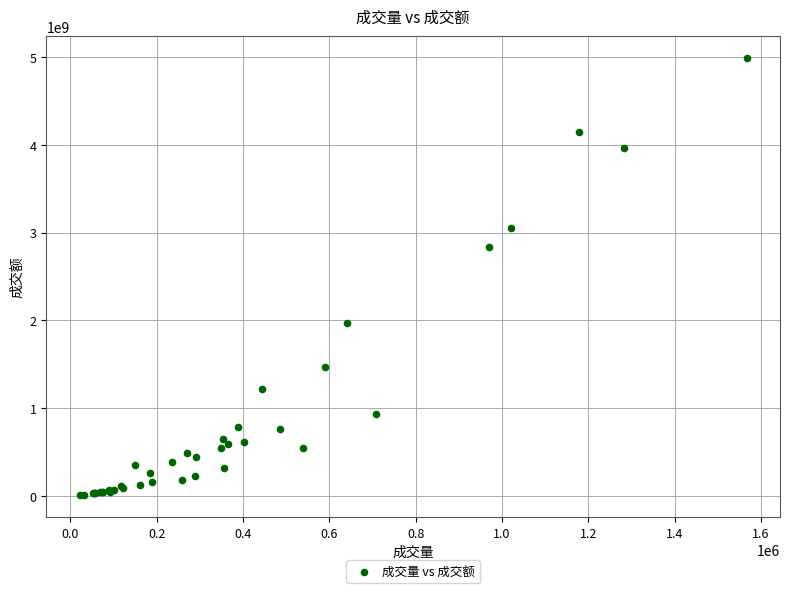

What Y value in the scatter plot is closest to 2499812341?

2835412608